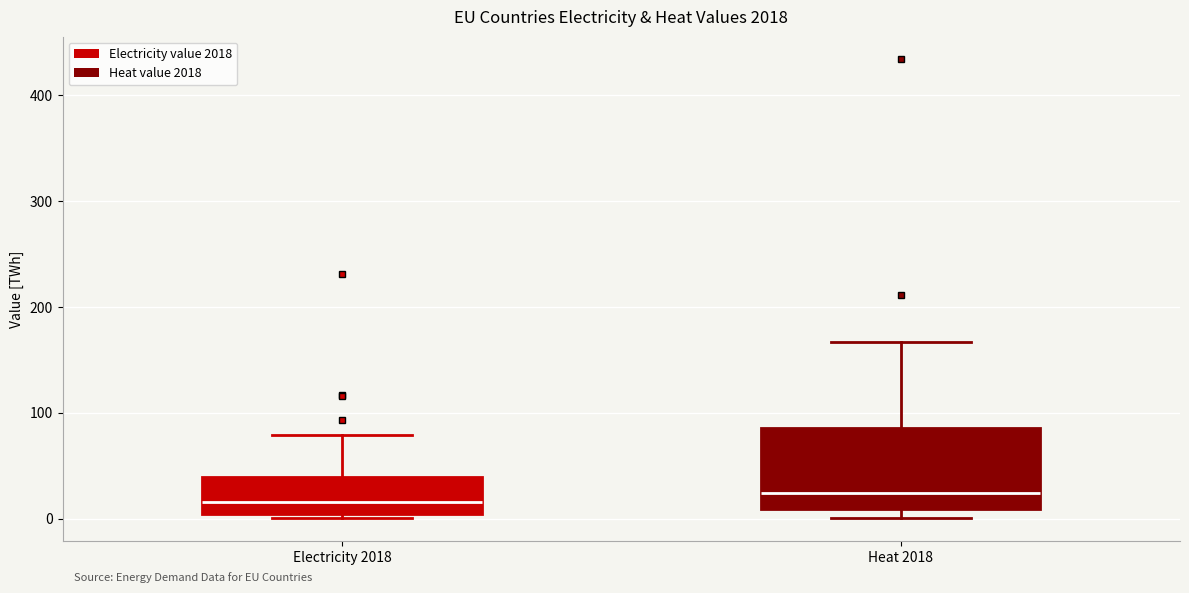

Reading left to right, read every box against the y-axis: the position of its median line, the range the box covers, and the ends of its whiskers. The values are not printed on the chart, so give them approximately, as read against the axis.

Electricity 2018: median 20, box 0 to 40, whiskers 0 (just below the box's lower edge) to 80
Heat 2018: median 20, box 10 to 90, whiskers 0 to 170